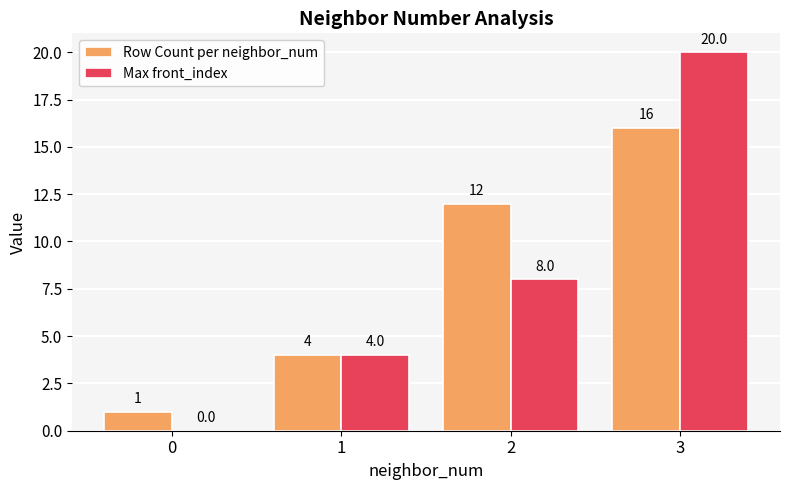

What is the total value across all series at 1?

8